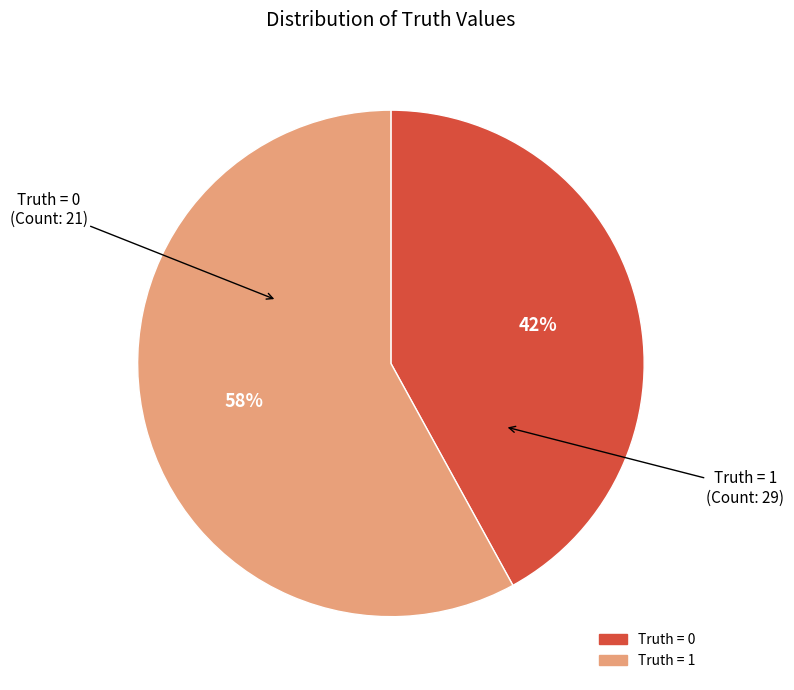

To the nearest percent, what is the difference between the largest and smallest slice percentages?

16%